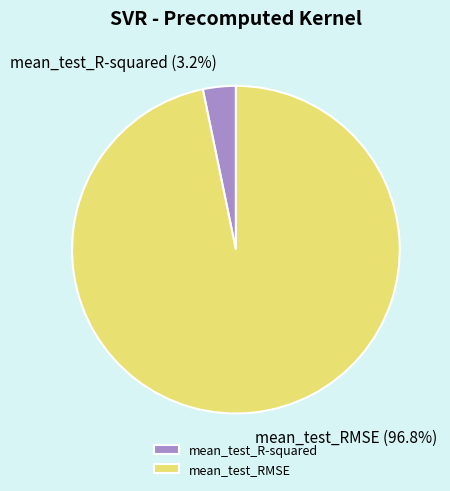

How many slices are in this pie chart?

2